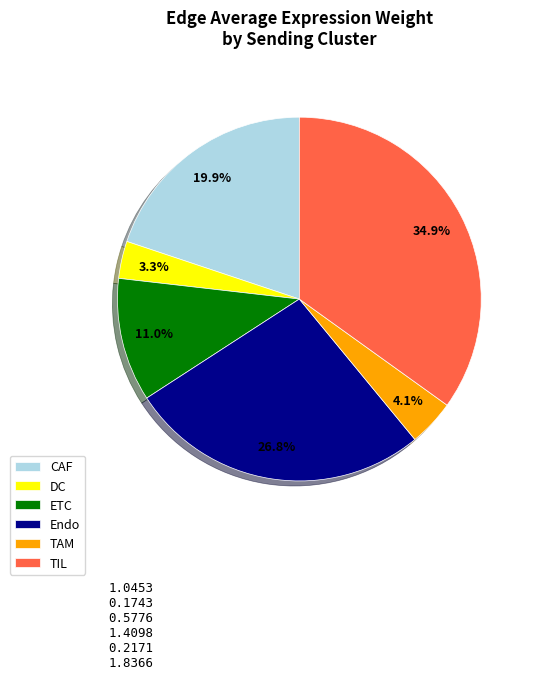

What is the total percentage of CAF and TAM?

24.0%